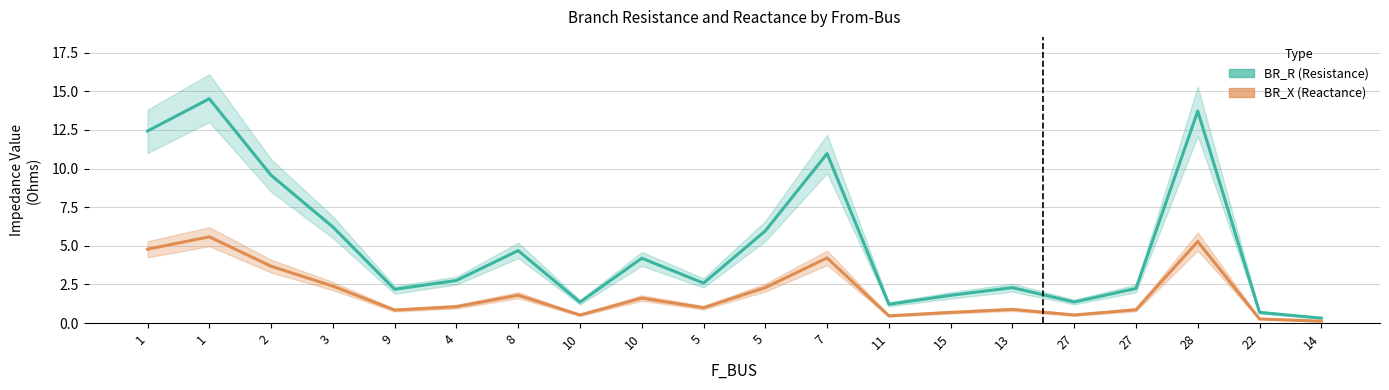

True or false: BR_R (Resistance) and BR_X (Reactance) cross at least once.

False